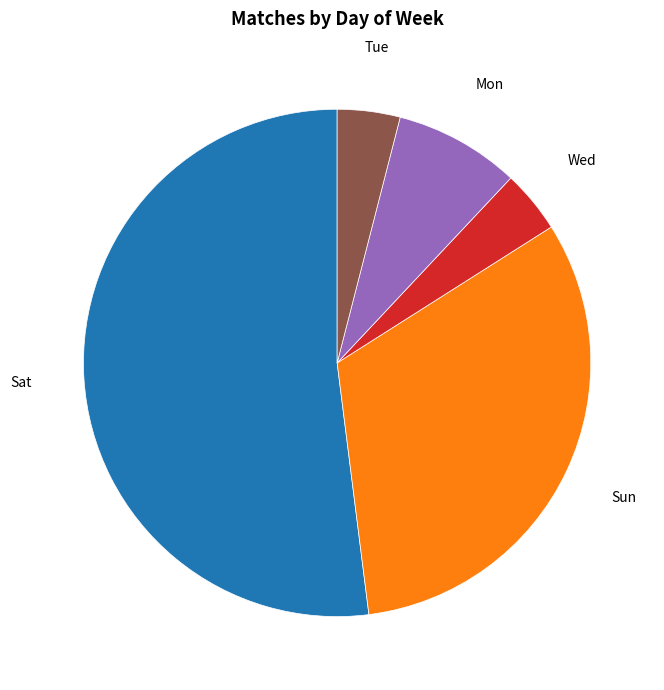

Is there a majority slice in this chart?

Yes